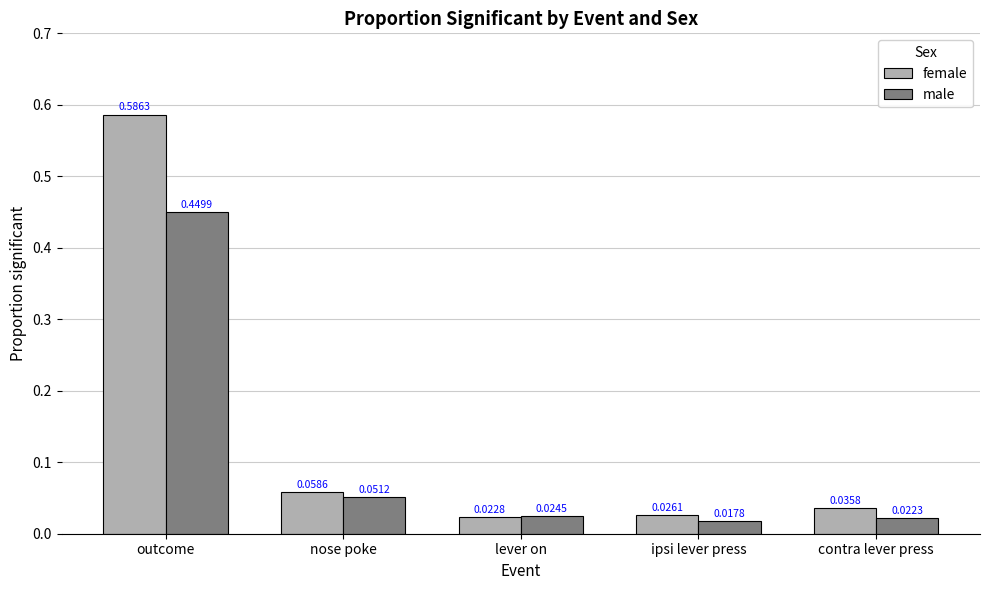

Which series has the largest range (max minus min)?

female